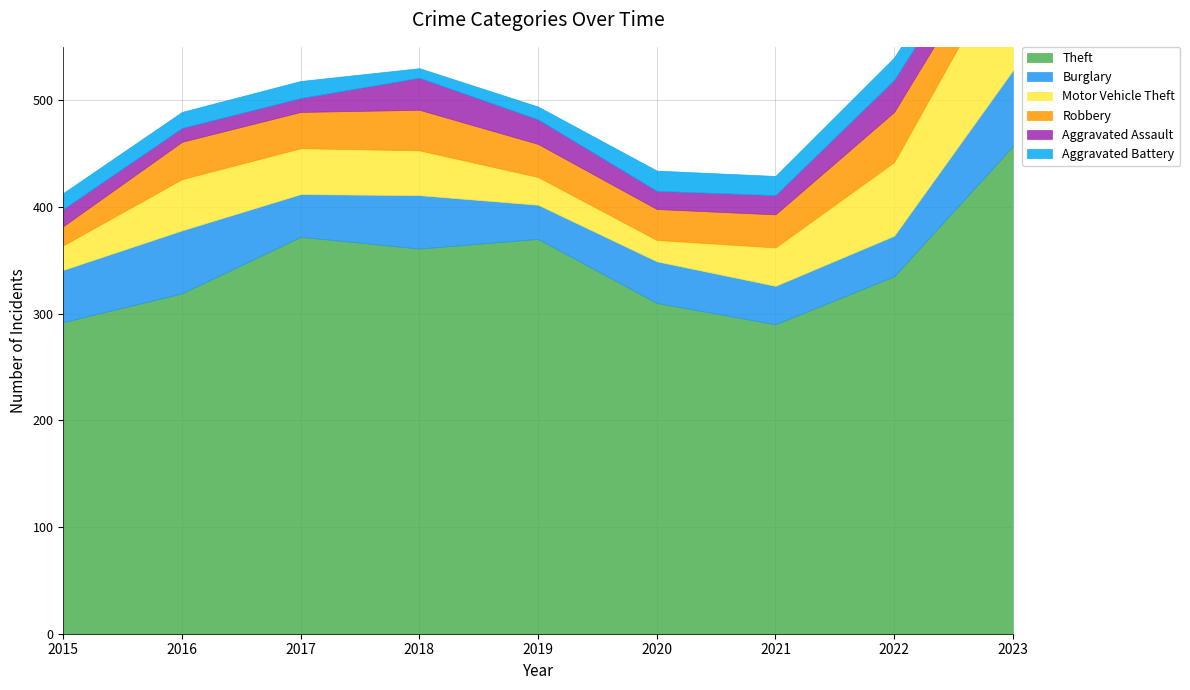

What is the sum of the Burglary values at 2020 and 2022?

77